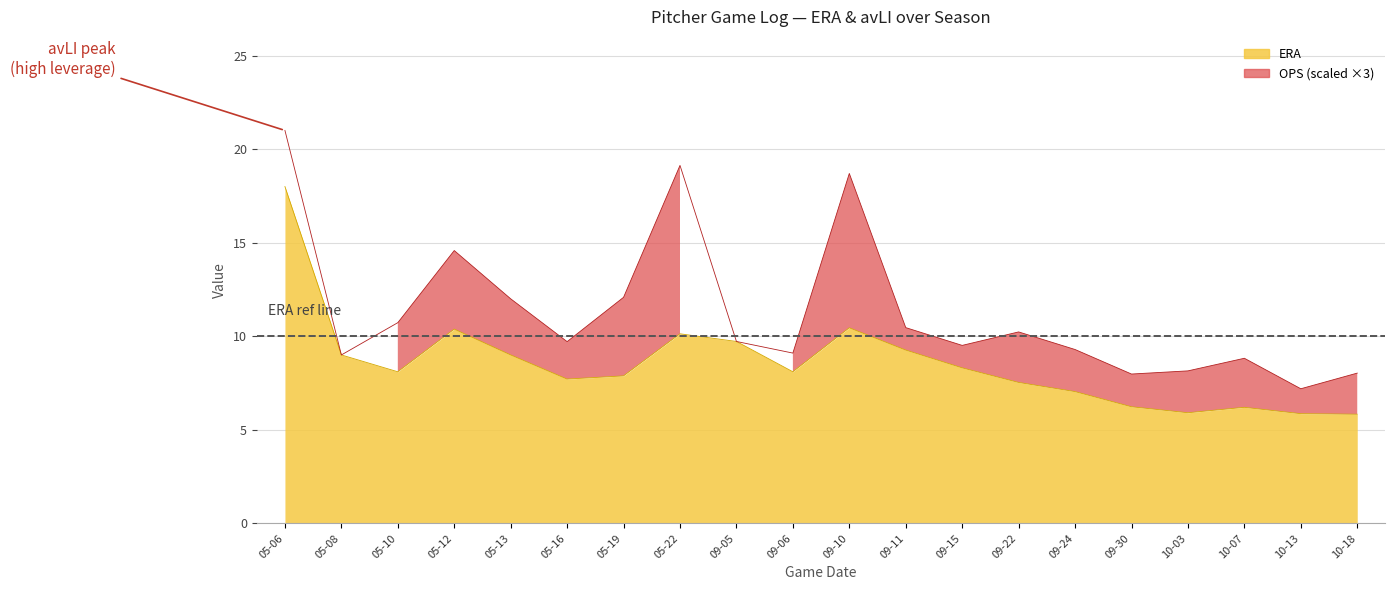

Which has a higher value, 05-10 or 05-16?

05-10